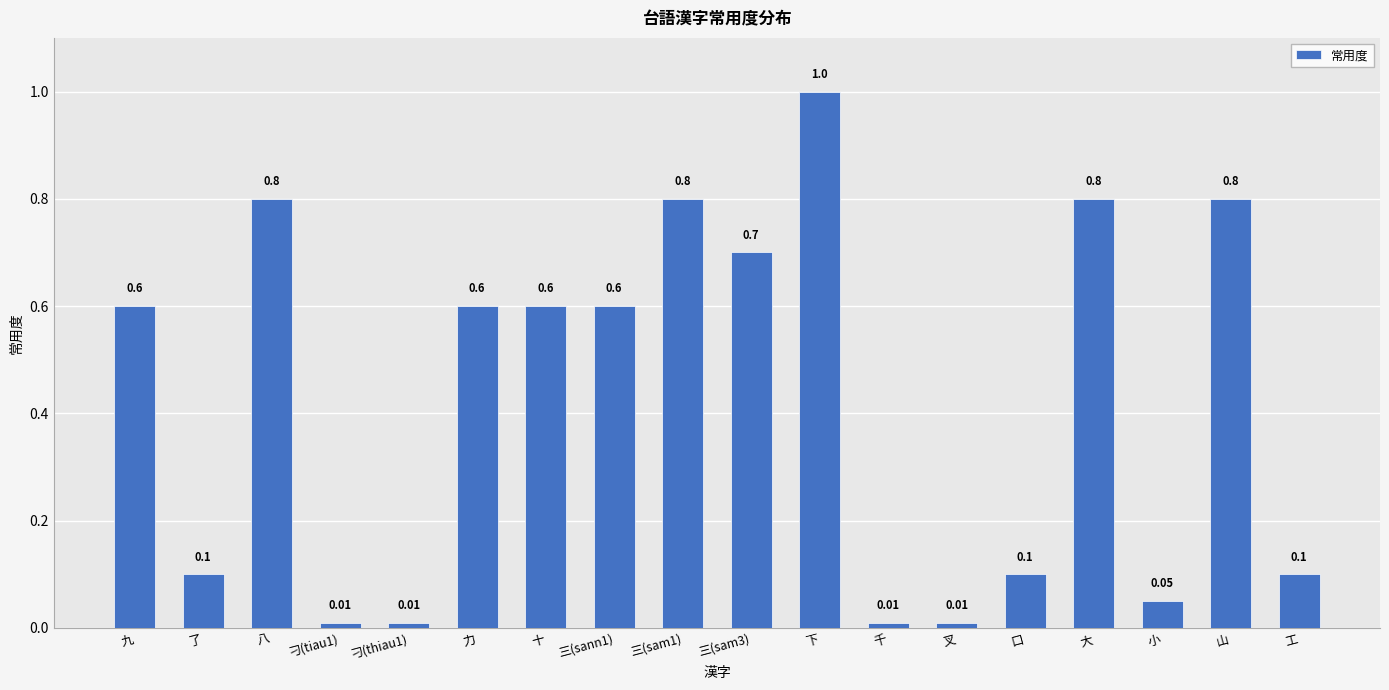

Which has a higher value, 口 or 刁(tiau1)?

口